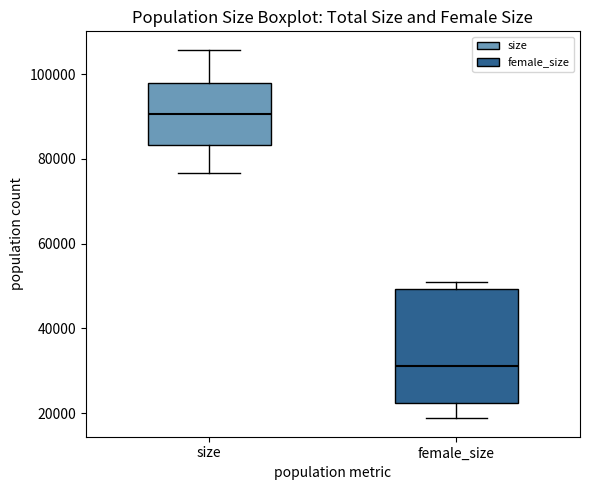

Where is the upper edge of the box for female_size on the y-axis? The values are not printed on the chart, so give them approximately, as read against the axis.

50000